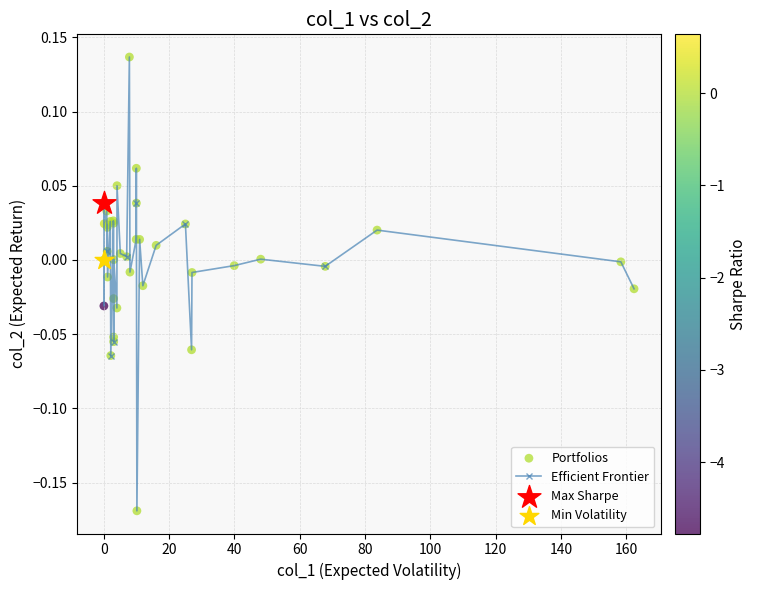

True or false: the data has more than 0 interior local peaks.

True